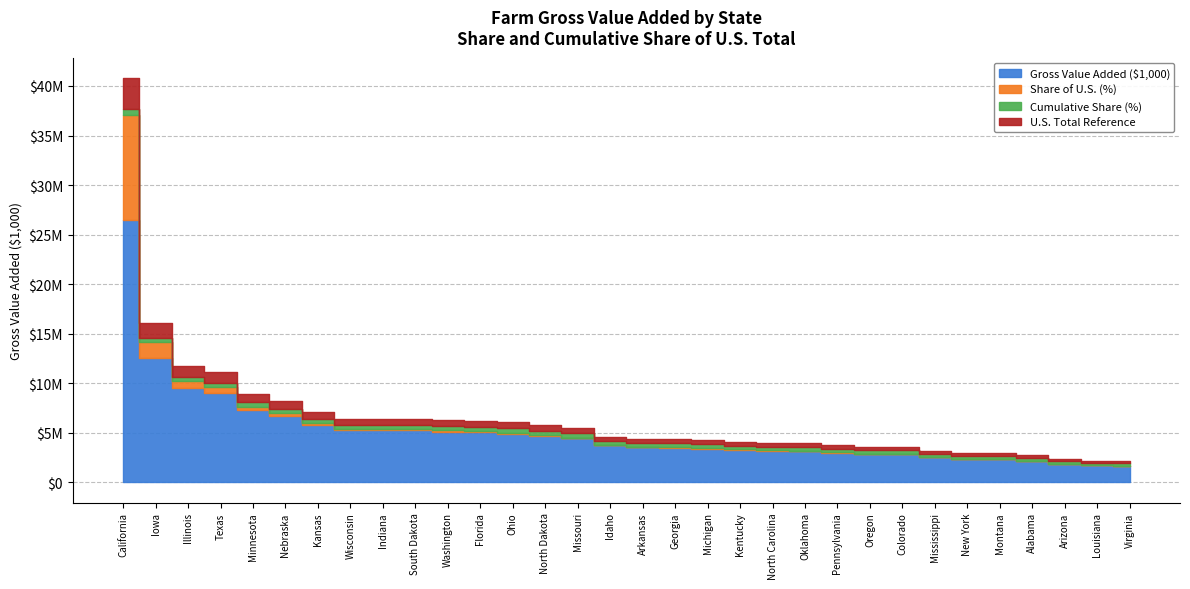

Is it true that Share of U.S. (%) equals 5.4 at Illinois?

True